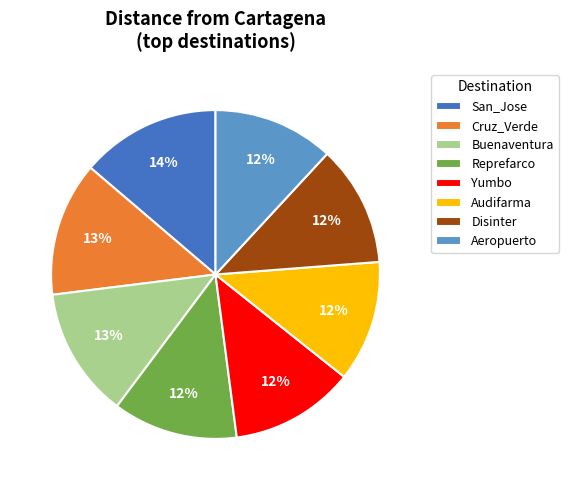

How many segments does this pie chart have?

8